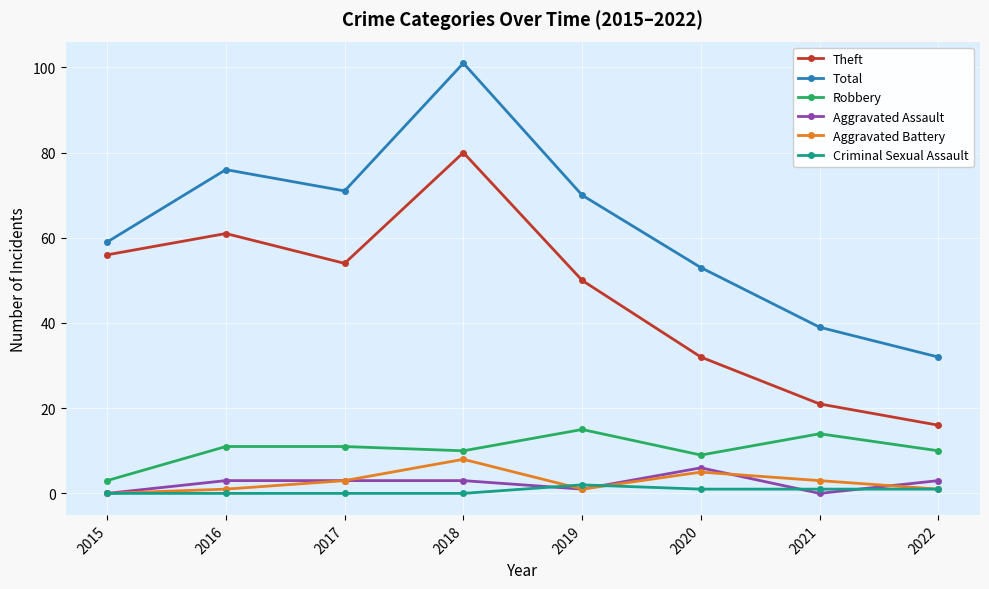

Is this an area chart (filled region under the line)?

No